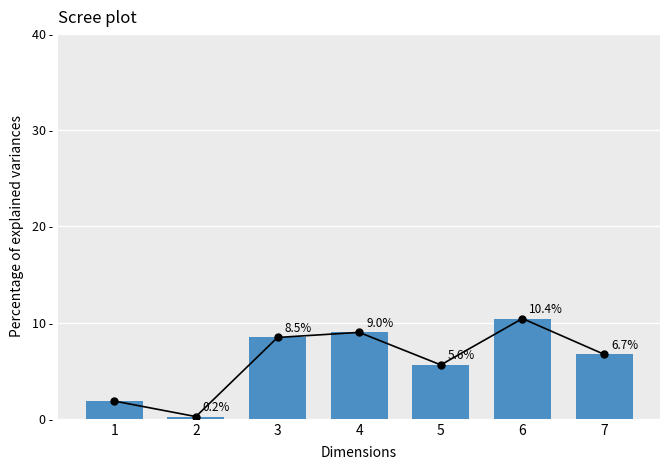

Reading left to right, transcribe all the data shown in this chart.

1=1.8	2=0.2	3=8.5	4=9.0	5=5.6	6=10.4	7=6.7